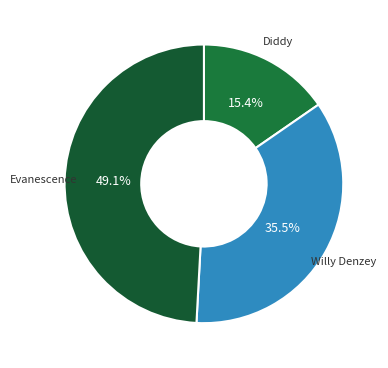

How many segments does this pie chart have?

3